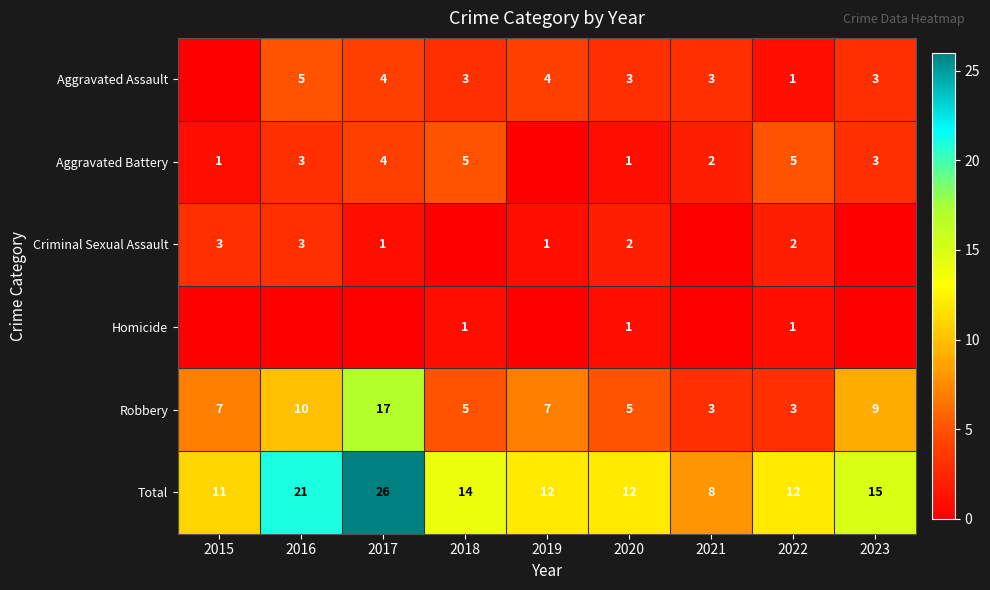

What is the difference between the highest and lowest values at 2022?

11